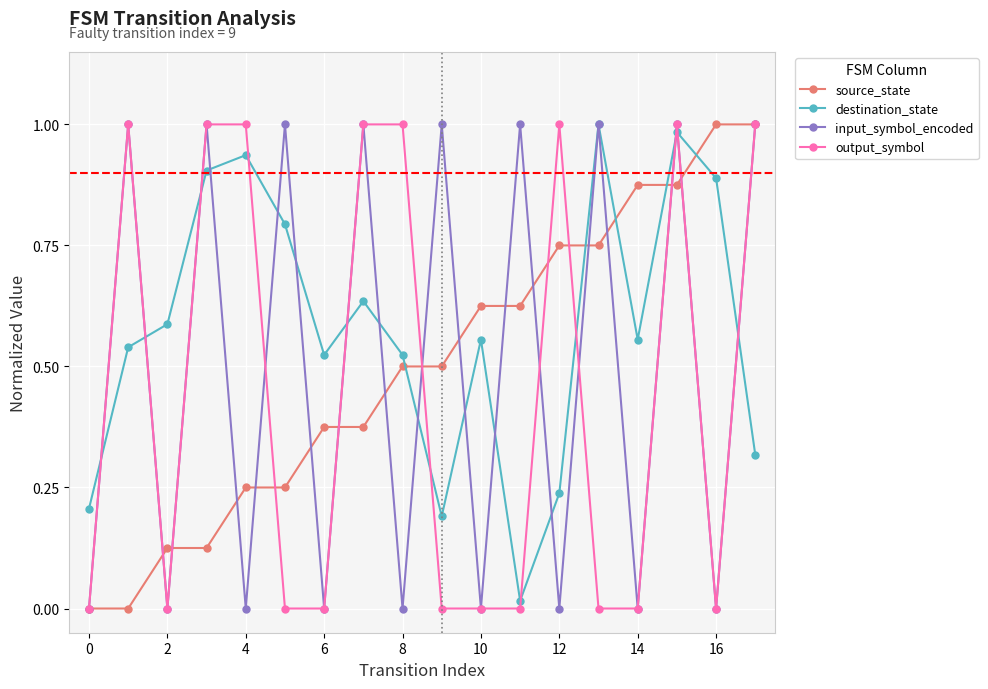

In input_symbol_encoded, how many points are lower than both neighbors (excluding endpoints)?

8